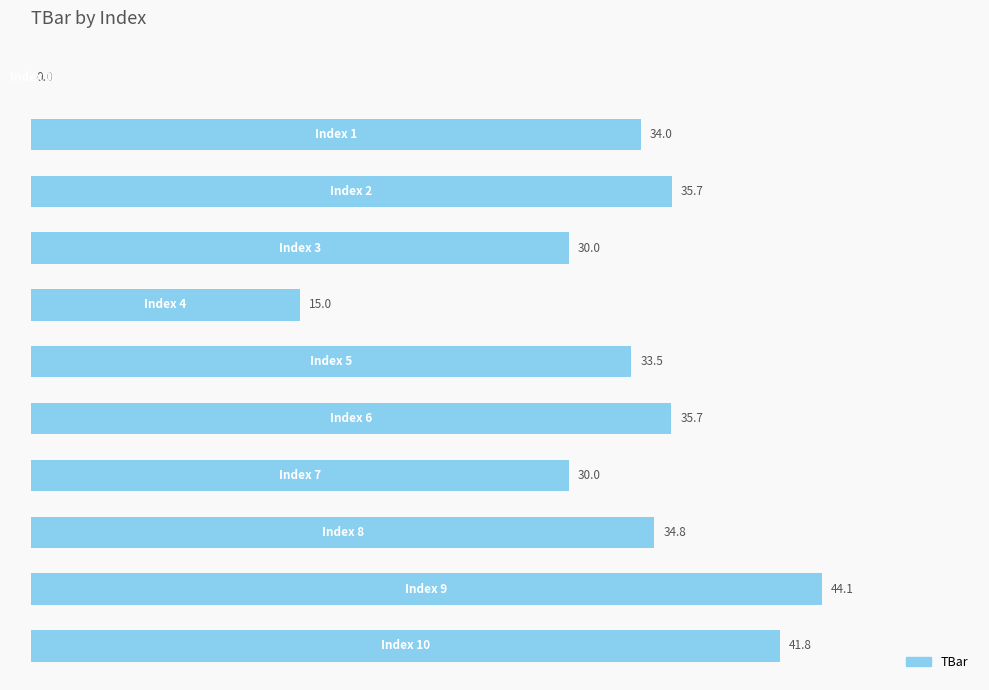

What is the greatest value displayed?

44.1